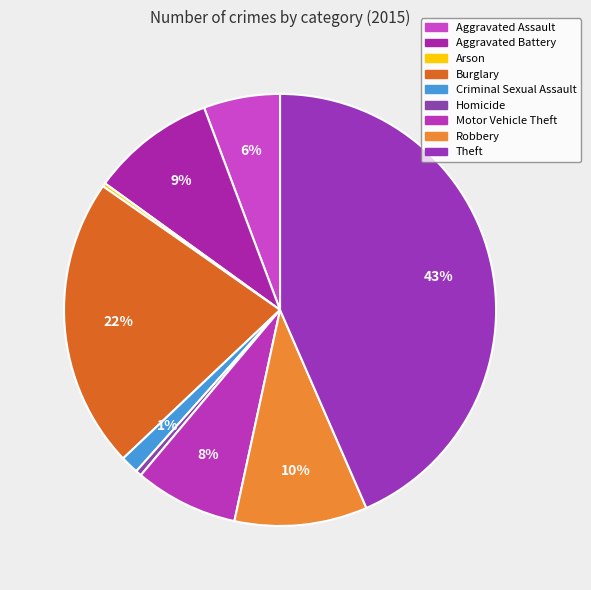

Which slice is the smallest?

Arson